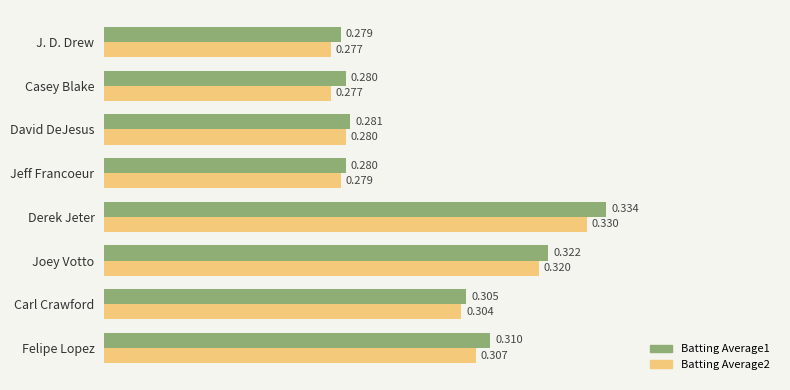

At which label is Batting Average1 closest to 0?

J. D. Drew